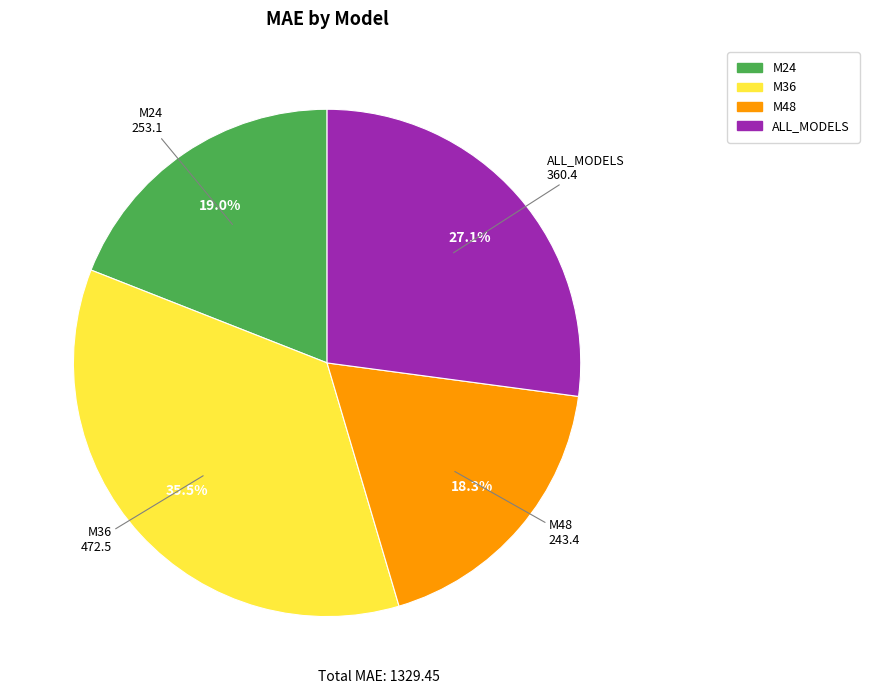

What percentage is the M24 slice, to the nearest percent?

19%